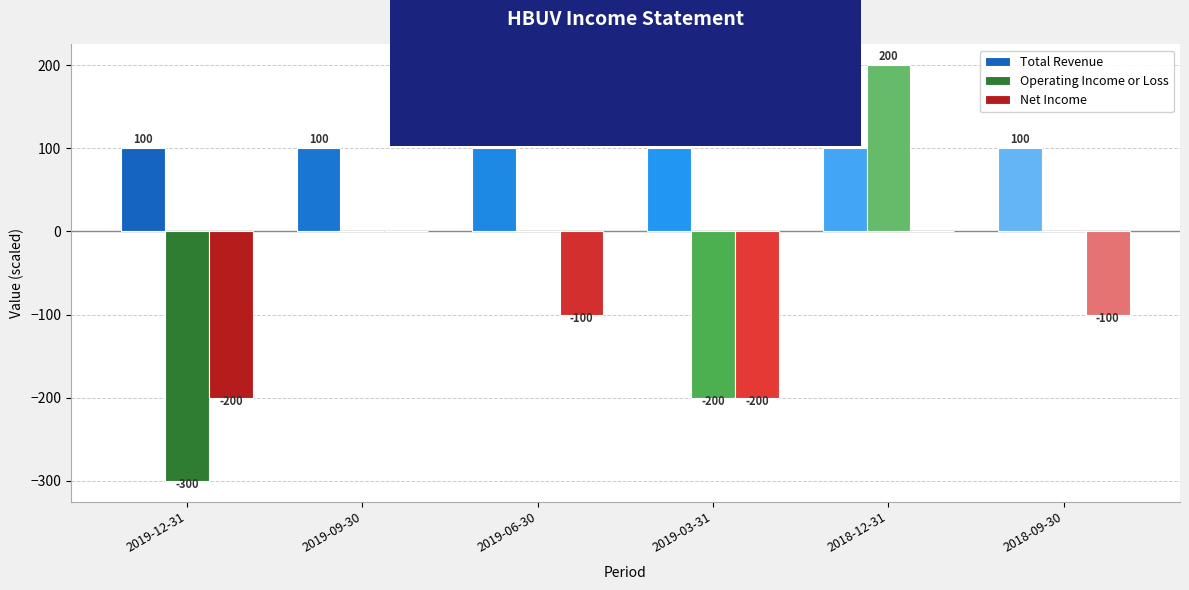

True or false: Operating Income or Loss has a value of -114 at 2019-03-31.

False